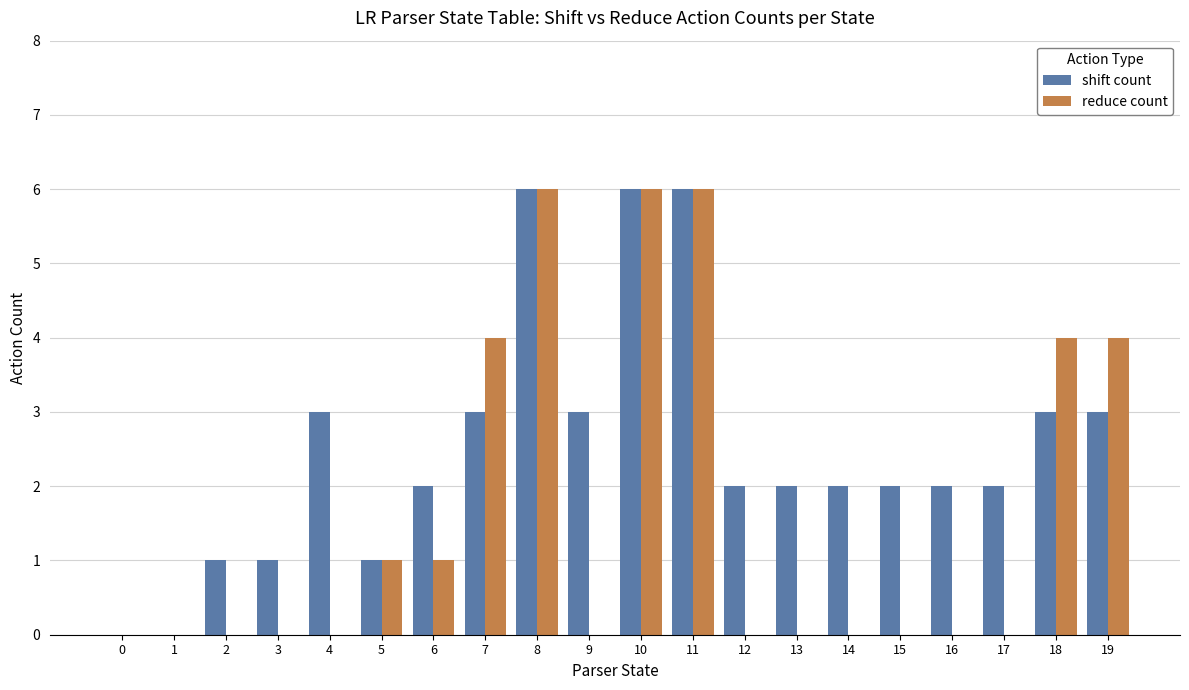

Are the bars horizontal?

No